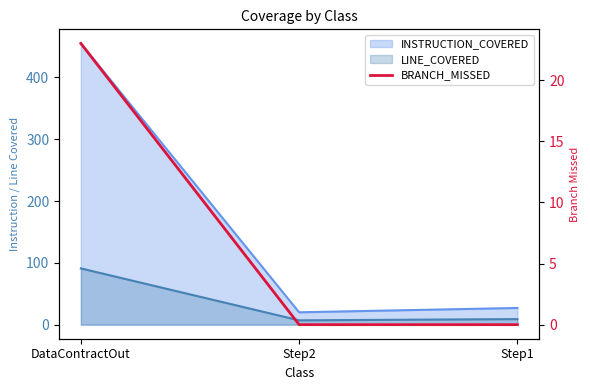

Is it true that the value at Step1 is -11?

False